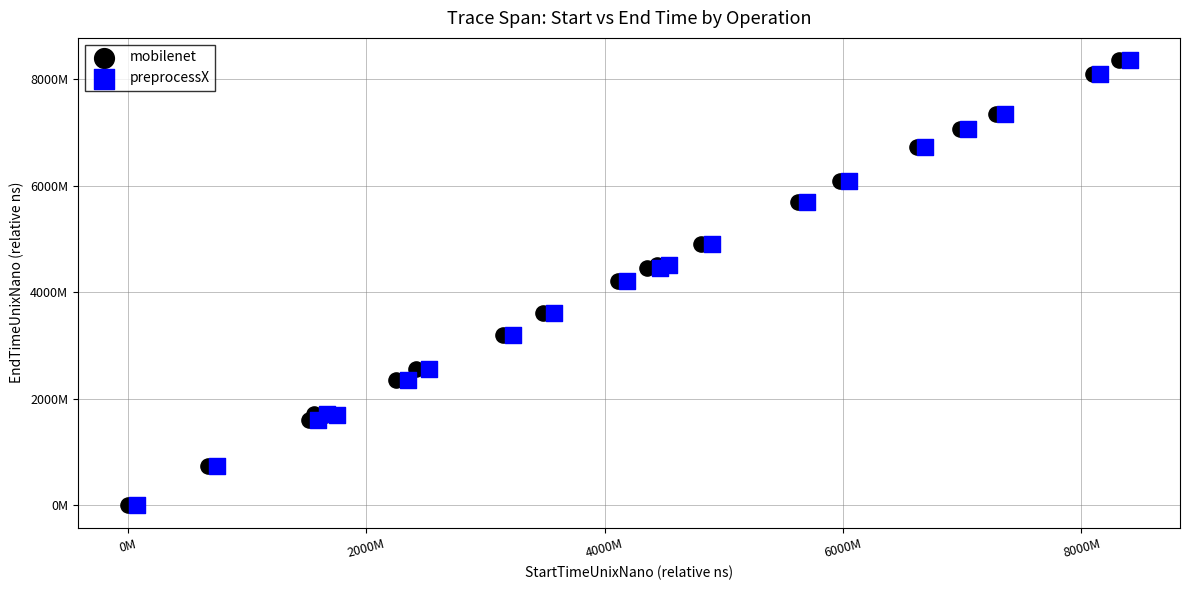

What are all the series names shown in the legend?

mobilenet, preprocessX